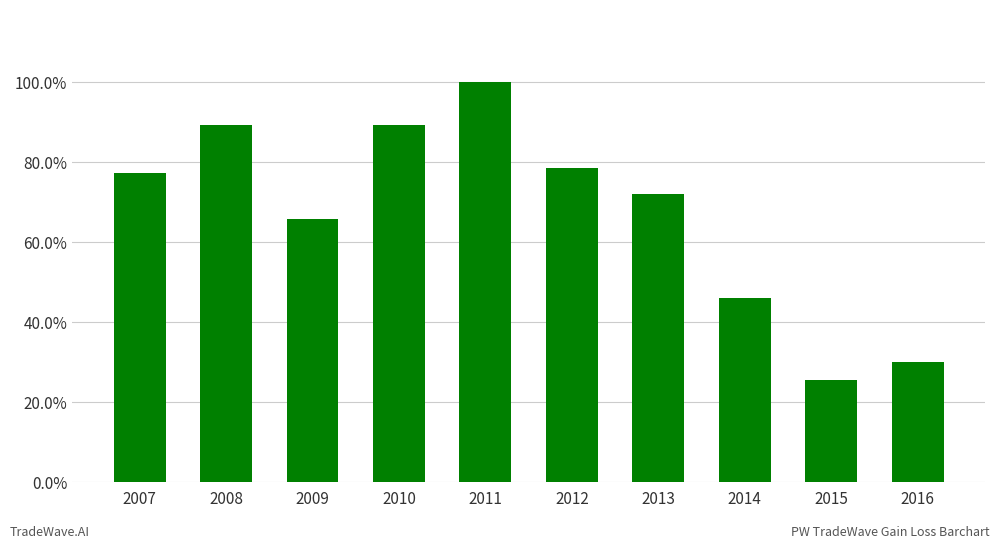

Are the bars horizontal?

No